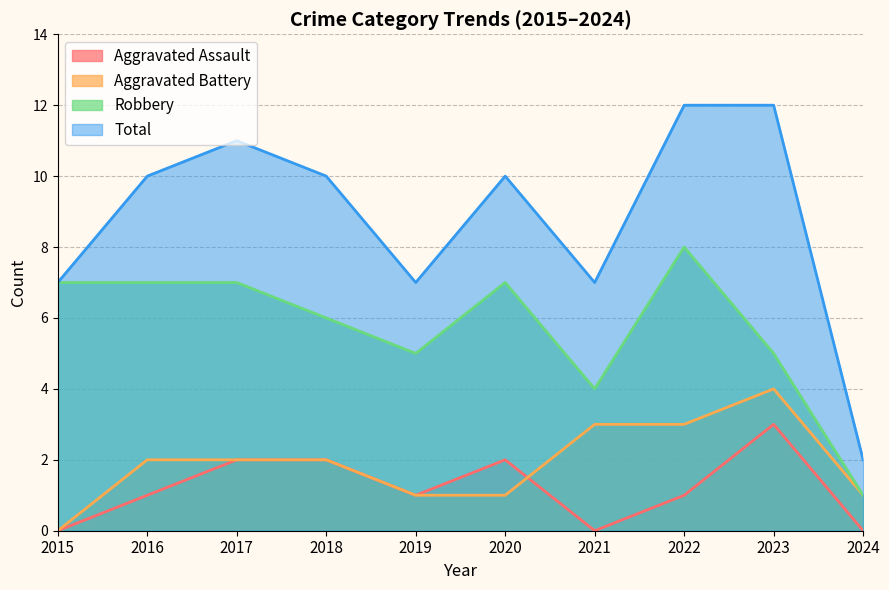

True or false: Aggravated Assault has more than 0 interior local peaks.

True